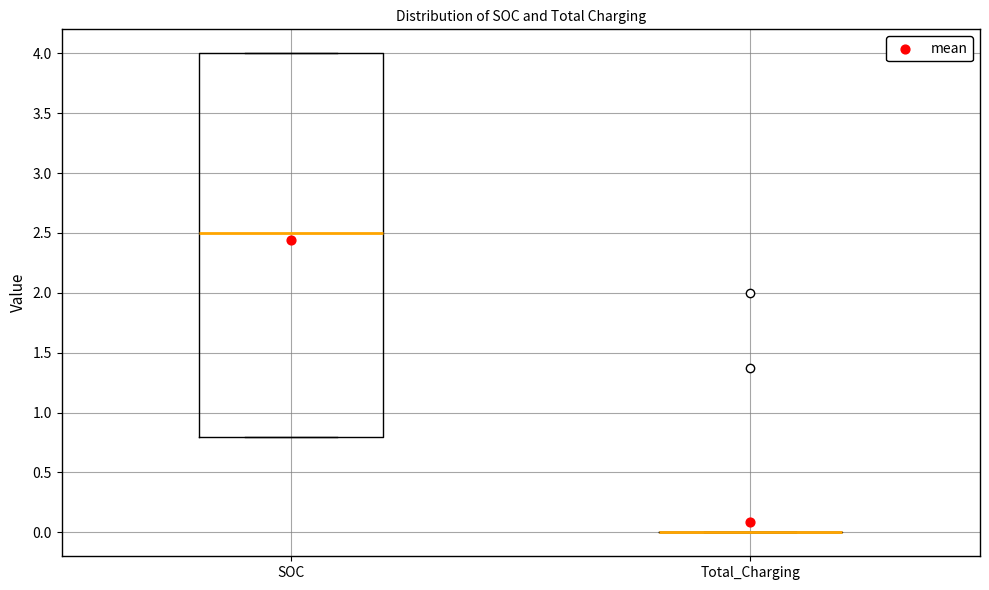

Reading left to right, transcribe this box plot: for each box, give where its median line is, the range the box spans, and where its two whiskers end, as read against the y-axis. The values are not printed on the chart, so give them approximately, as read against the axis.

SOC: median 2.5, box 0.8 to 4.0, whiskers 0.8 to 4.0
Total_Charging: box collapsed to a line at 0.0, whiskers 0.0 to 0.0